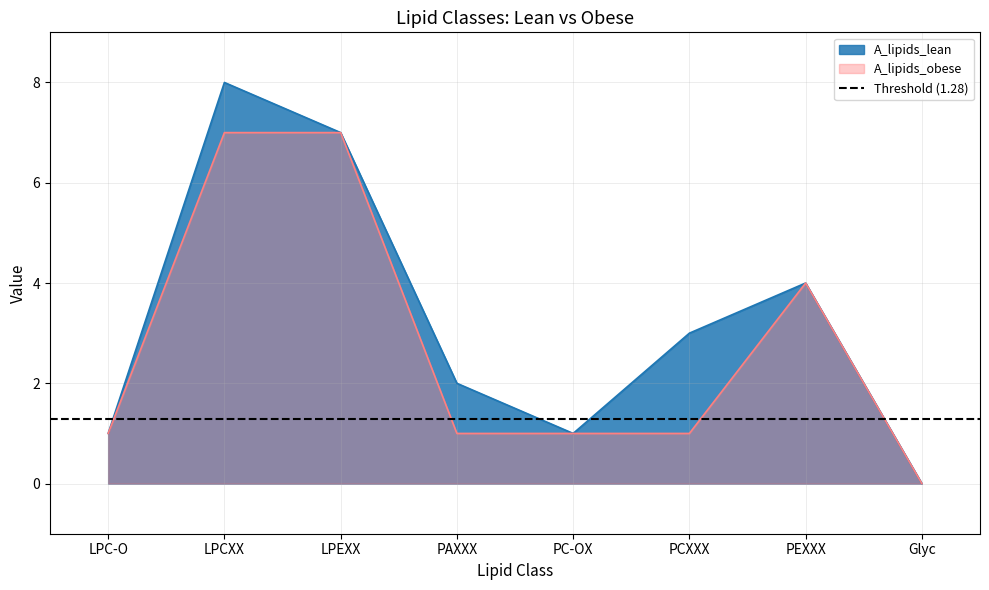

What is the value of the A_lipids_lean point at the 2nd from the left?

8